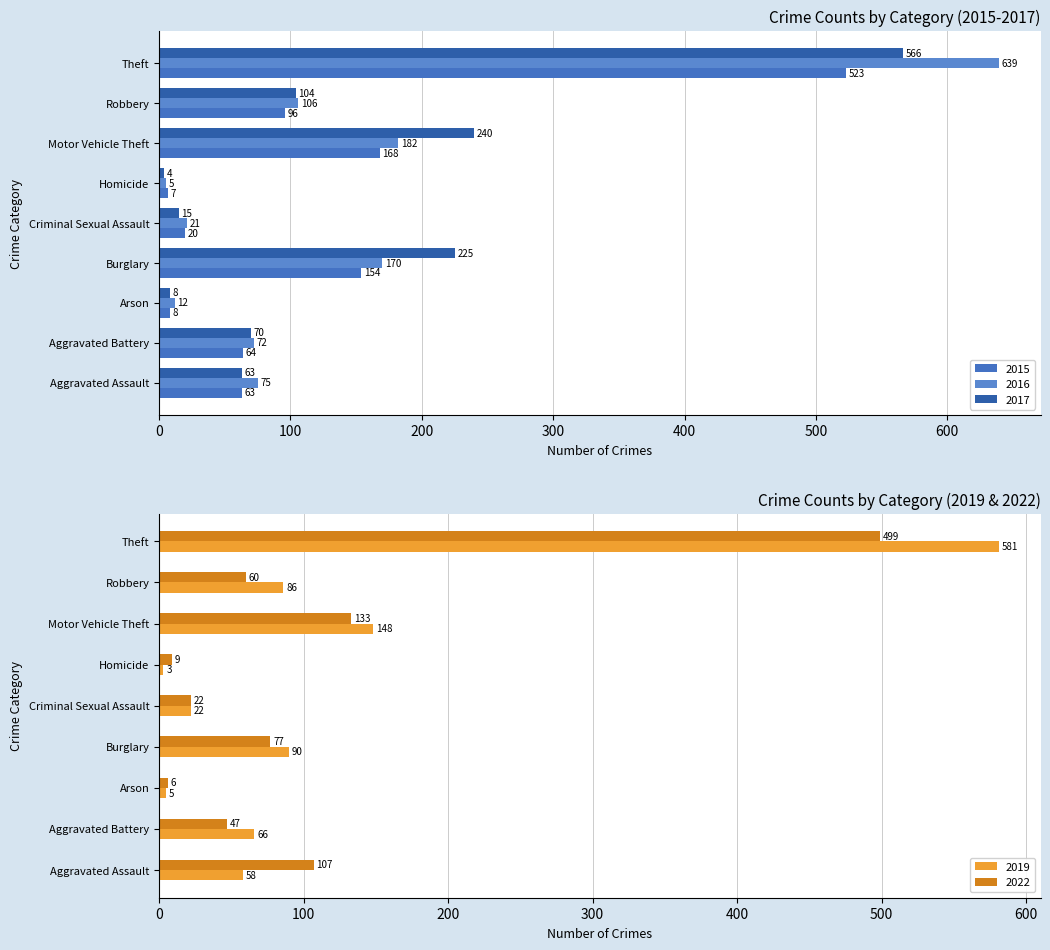

Which label corresponds to the largest value in the chart?

Theft